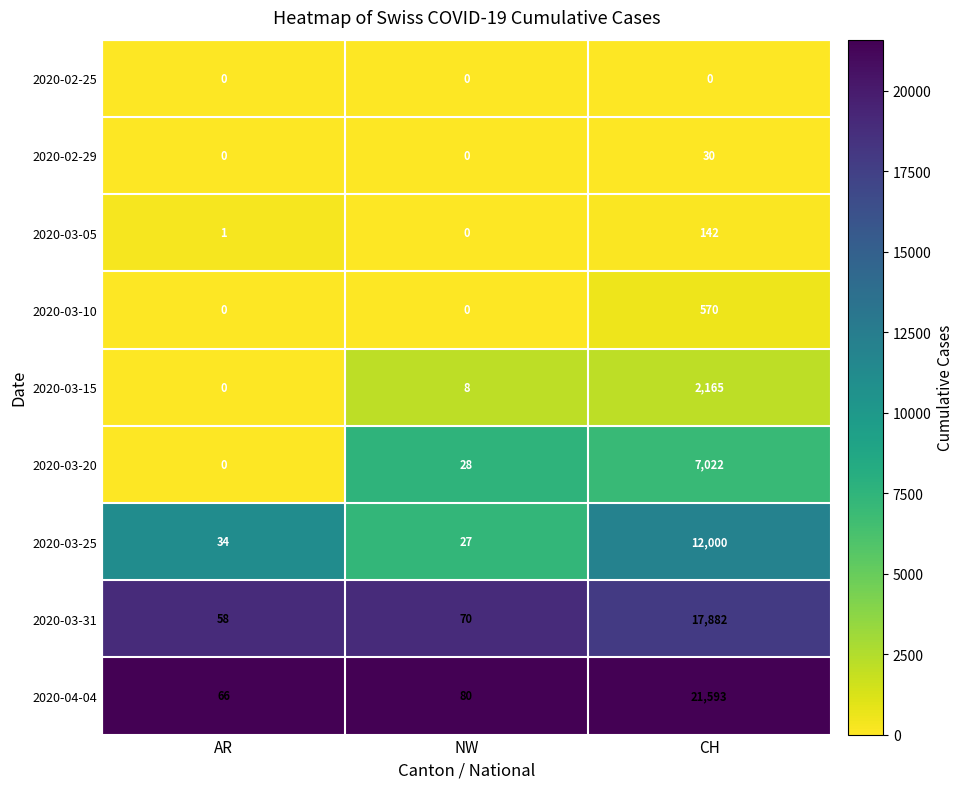

Between NW and CH, which series saw the biggest shift?

2020-04-04